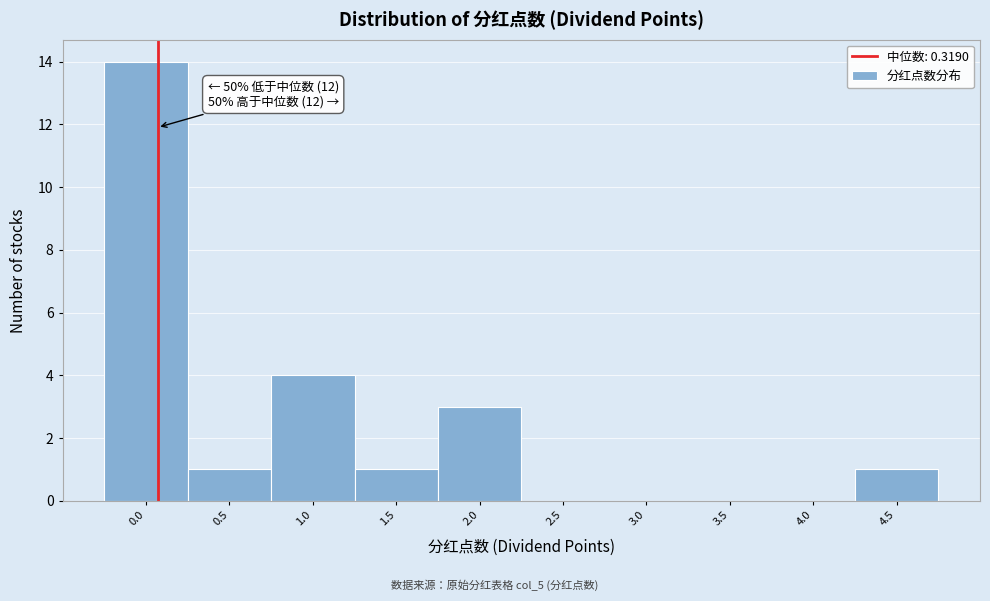

Reading right to left, extract all data points from this chart.

4.5=1	4.0=0	3.5=0	3.0=0	2.5=0	2.0=3	1.5=1	1.0=4	0.5=1	0.0=14